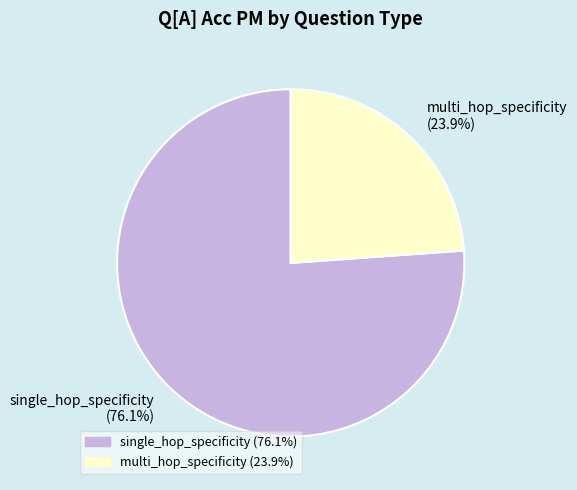

What percentage is NOT represented by multi_hop_specificity?

76.1%